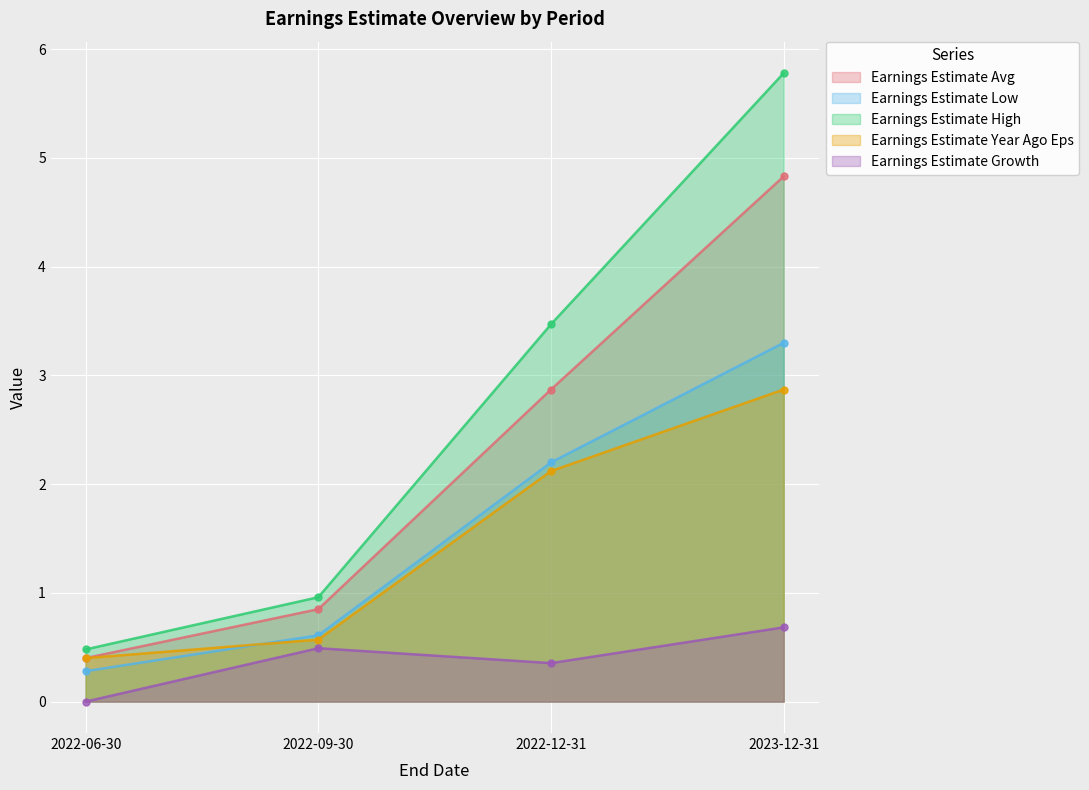

Which category has the highest value across all series?

2023-12-31